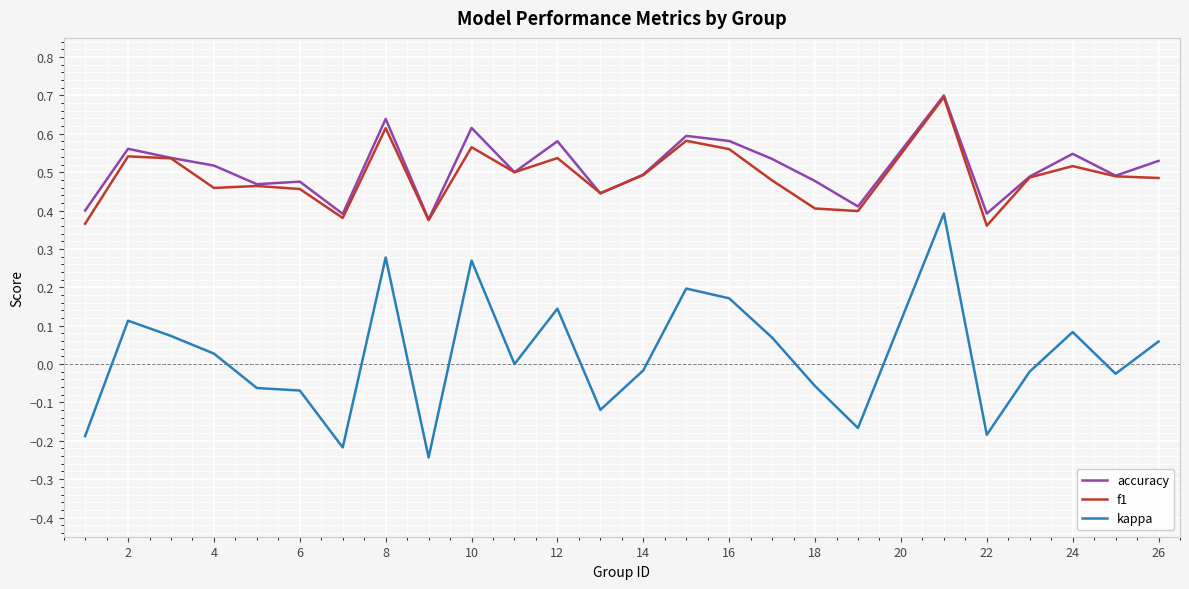

True or false: f1 and kappa cross at least once.

False